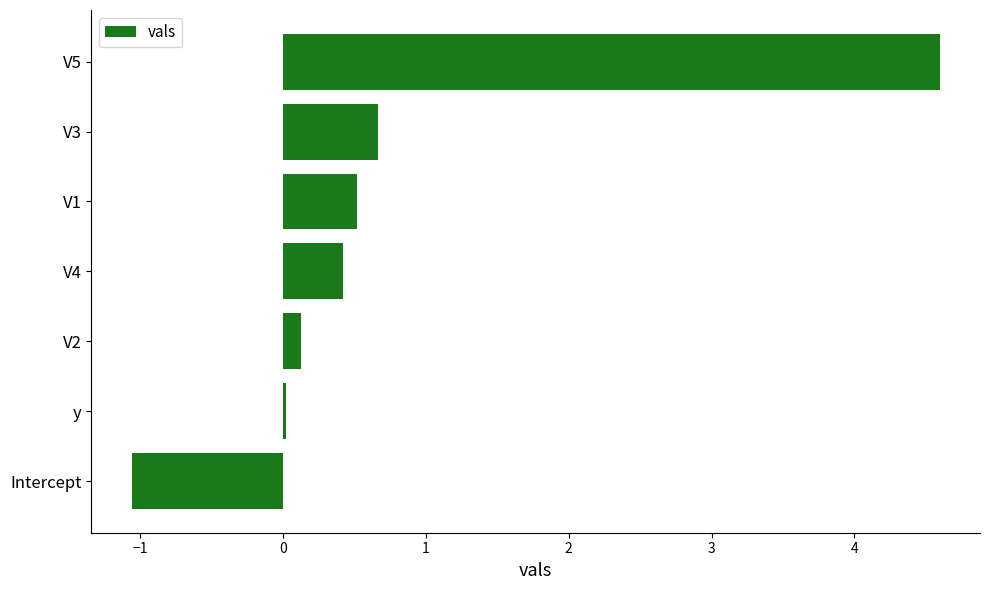

At which label is the value closest to 1?

V3